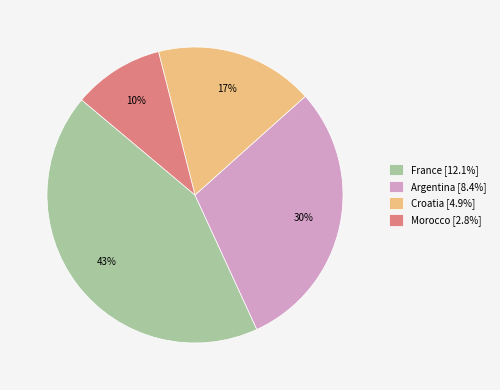

What is the ratio of the value at Argentina [8.4%] to the value at France [12.1%]?

0.7